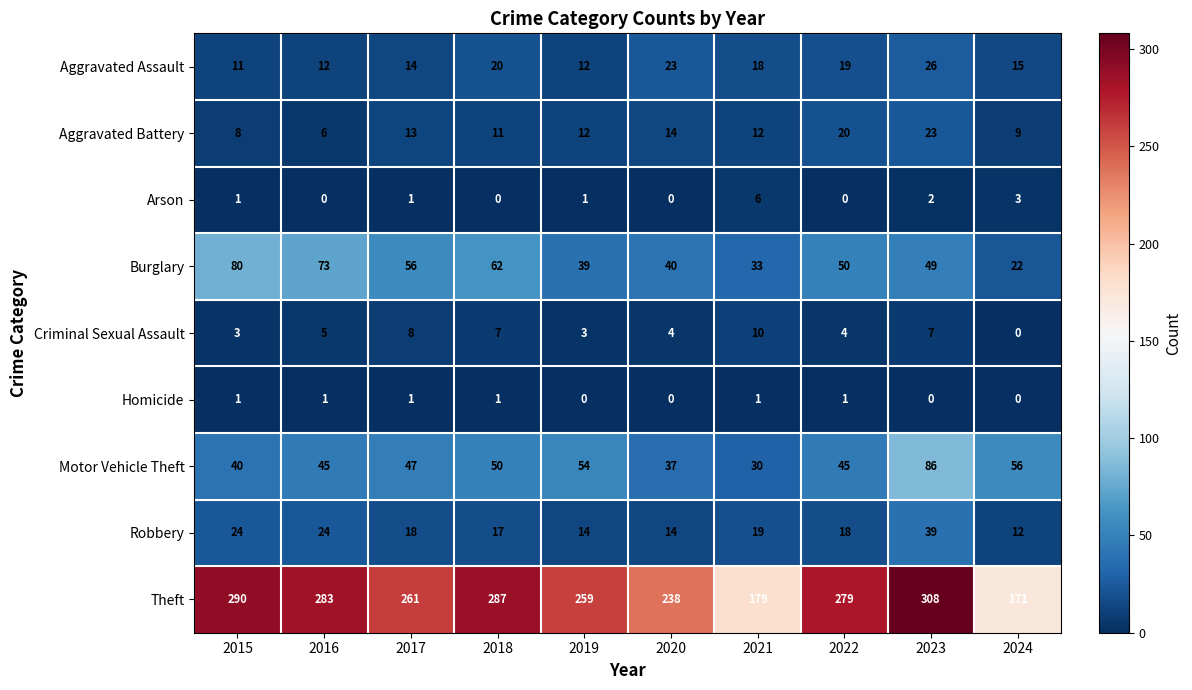

Is it true that Criminal Sexual Assault equals 7 at 2023?

True